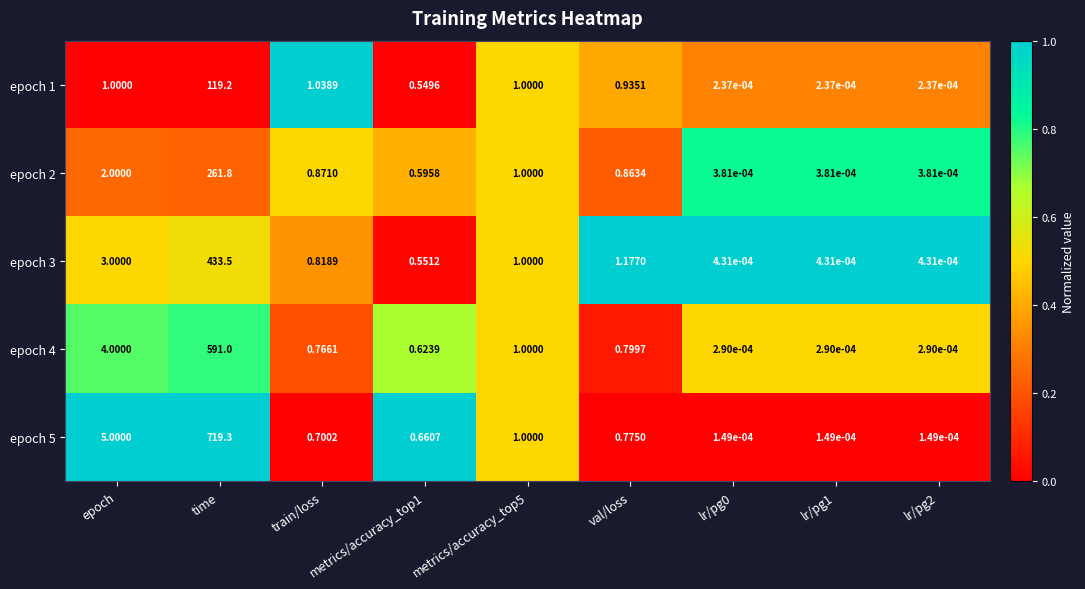

At train/loss, list the series in order from largest to smallest.

epoch 1, epoch 2, epoch 3, epoch 4, epoch 5